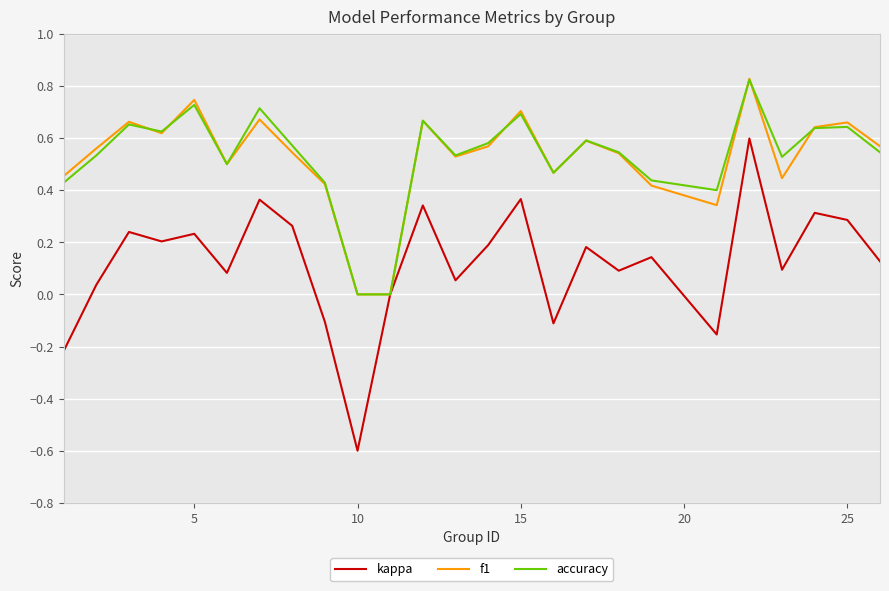

Which series has the widest spread of values?

kappa